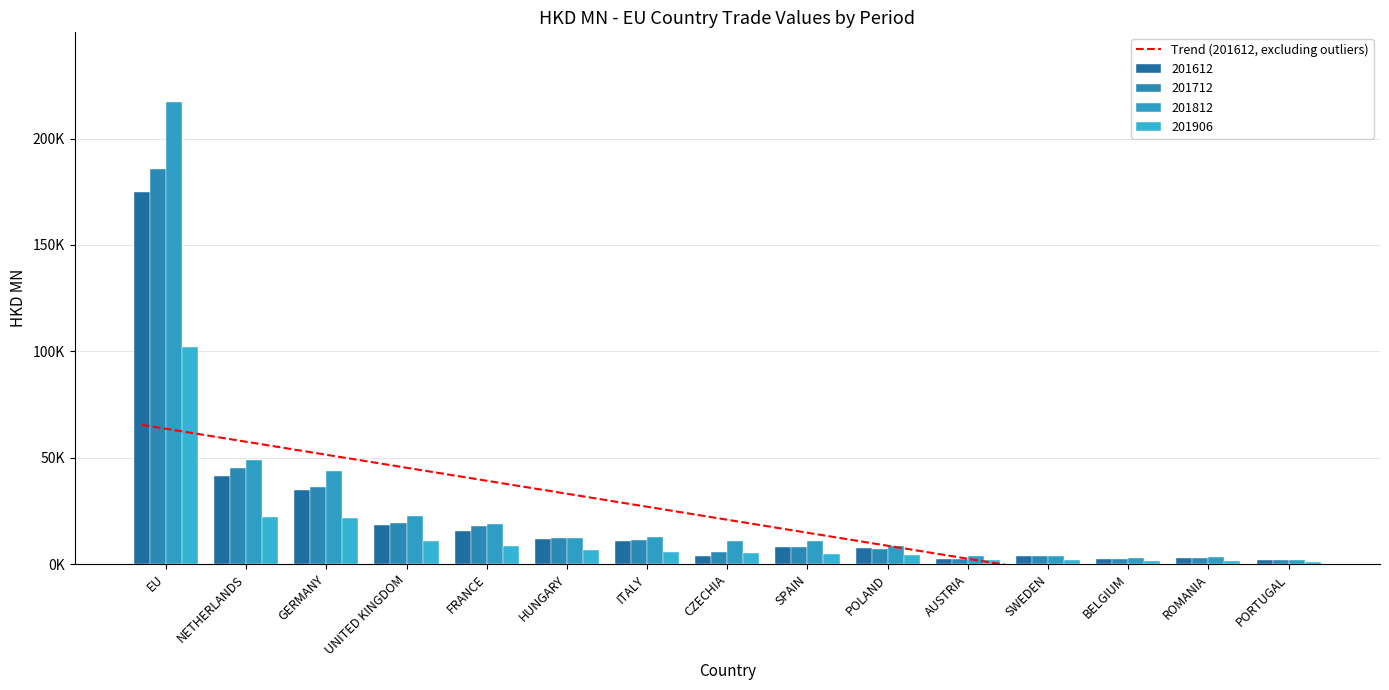

What is the difference between the maximum and minimum values in the 201812 series?

215382.3